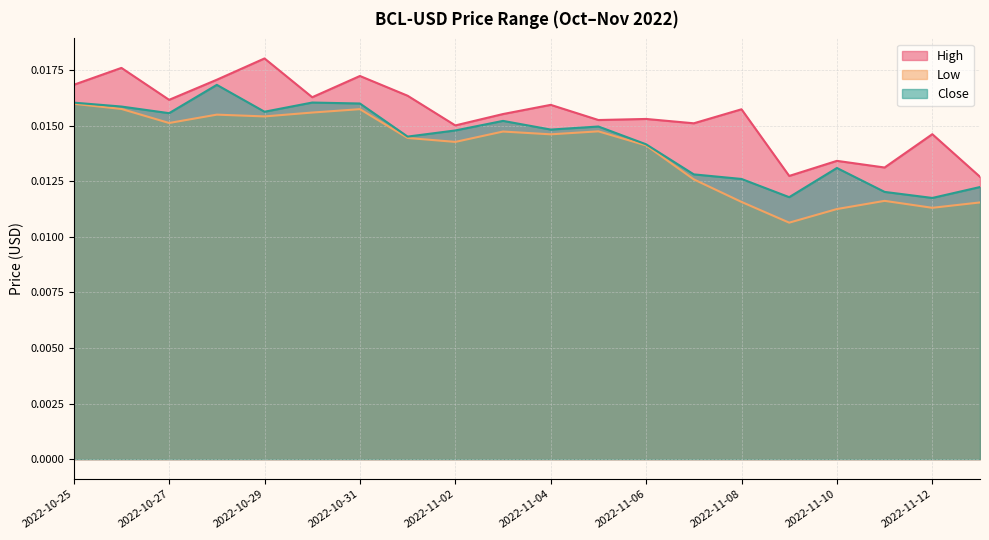

Count the number of data series in this chart.

3